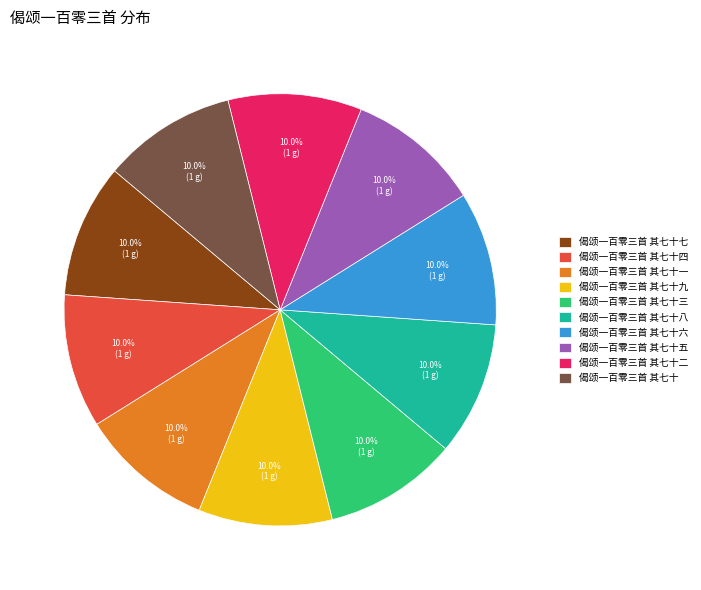

How much of the chart is everything except 偈颂一百零三首 其七十九?

90.0%